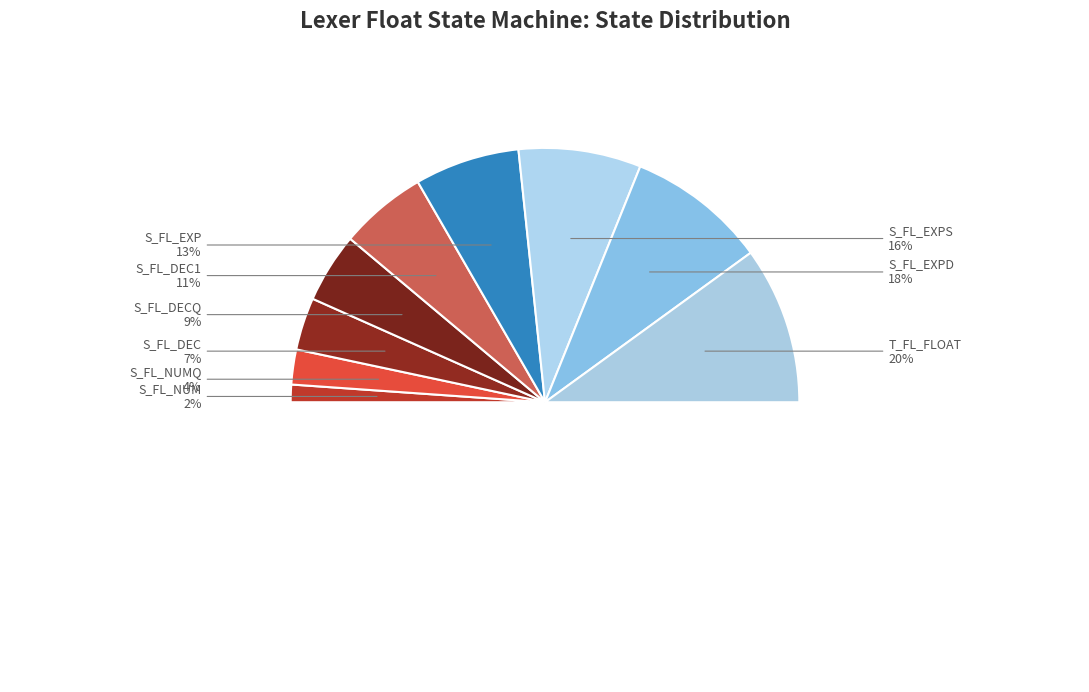

What percentage is the S_FL_DEC1 slice, to the nearest percent?

11%